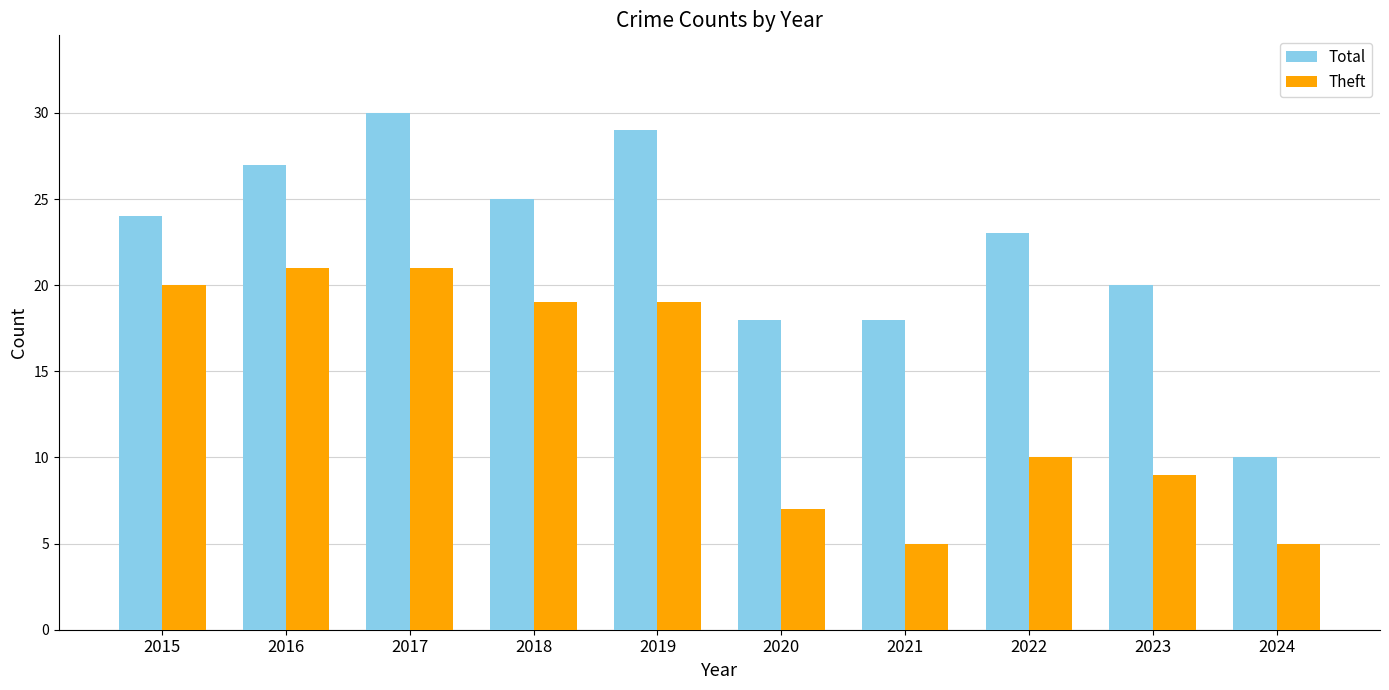

What is the maximum value for Total?

30